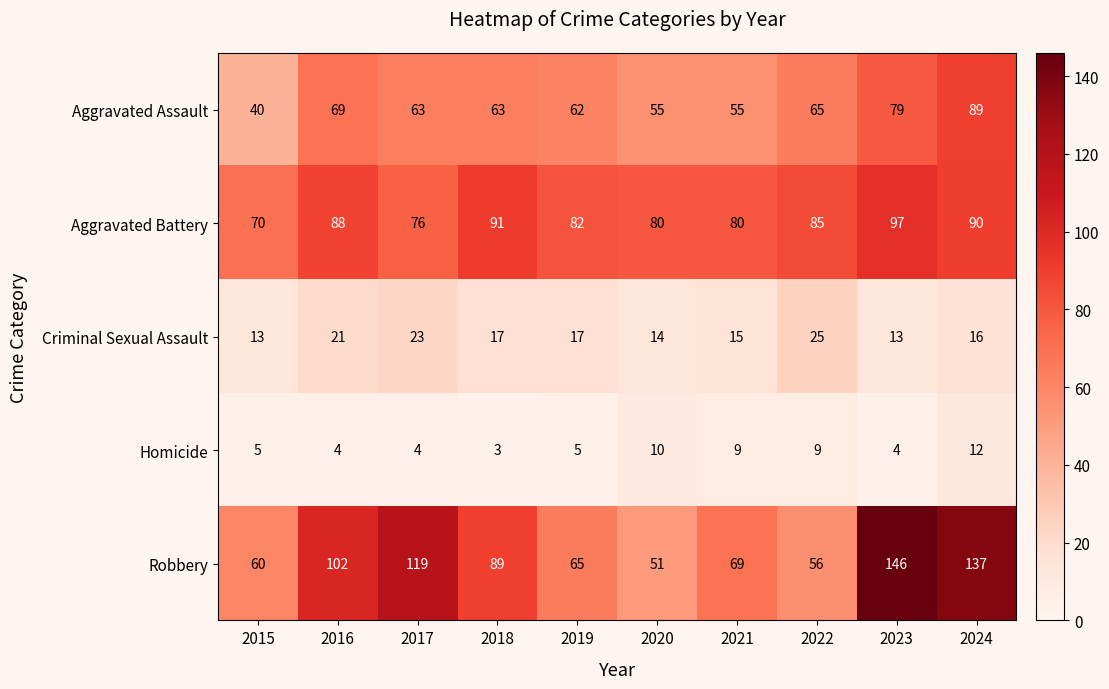

Rank the series at 2019 from lowest to highest value.

Homicide, Criminal Sexual Assault, Aggravated Assault, Robbery, Aggravated Battery